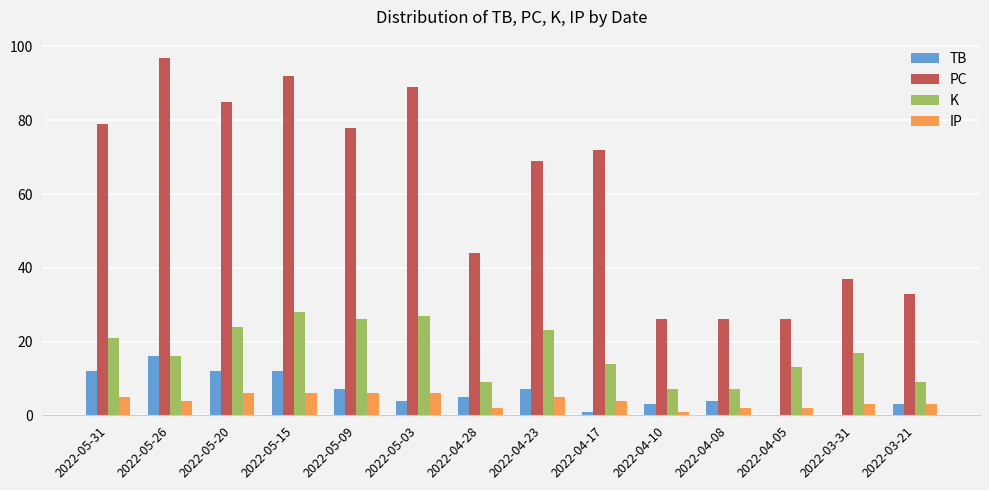

What are all the series names shown in the legend?

TB, PC, K, IP